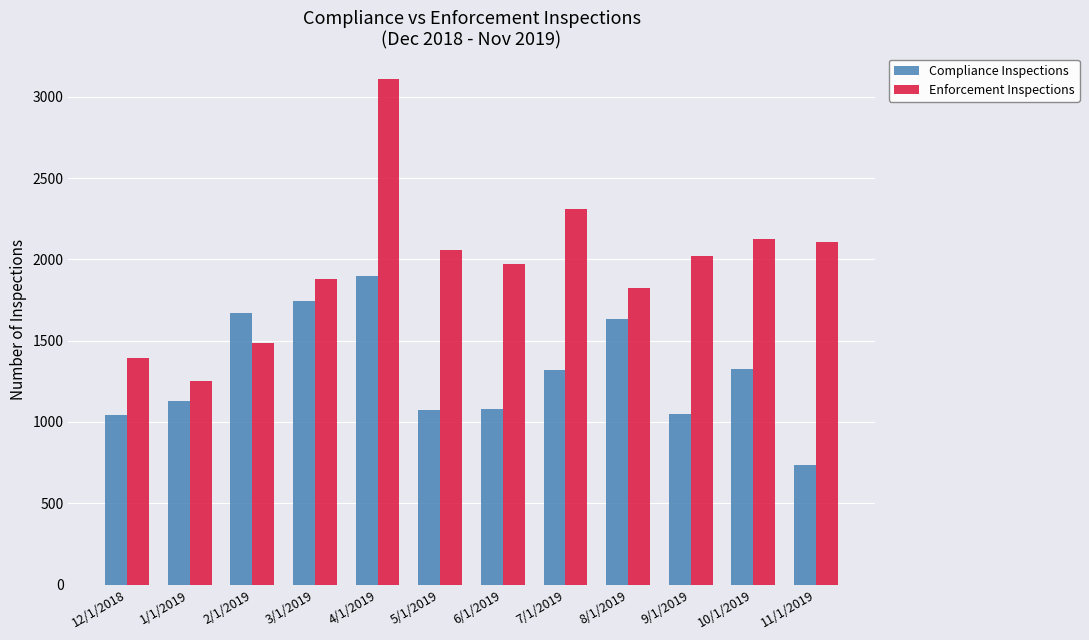

What is the lowest value of the Compliance Inspections series?

734